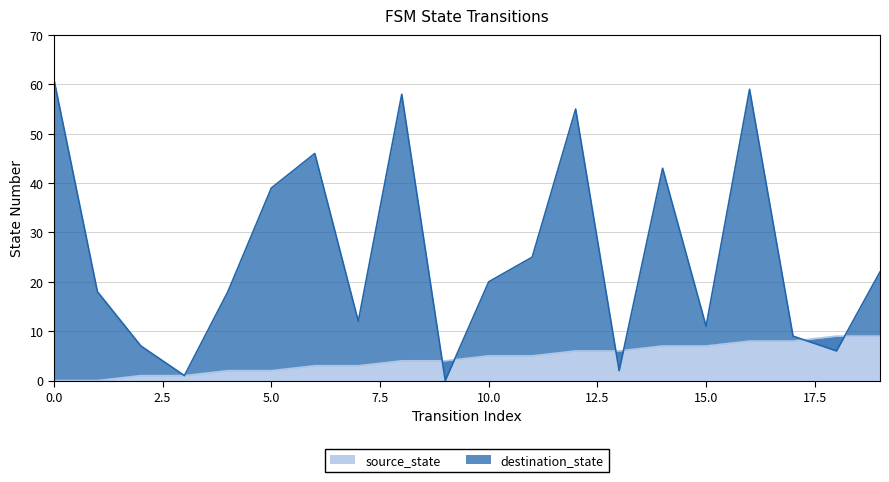

What is the difference between the highest and lowest values at 14?

36